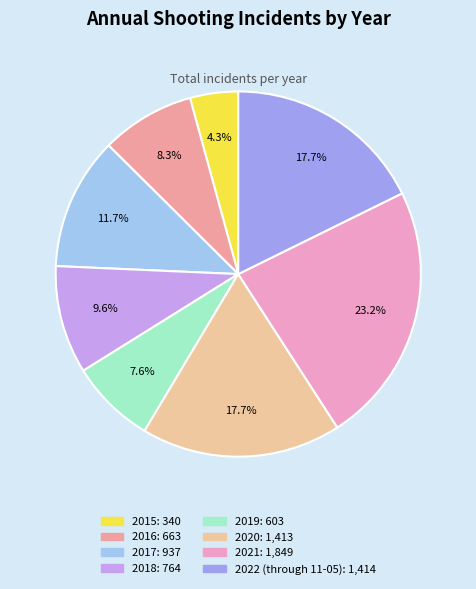

How many slices are in this pie chart?

8